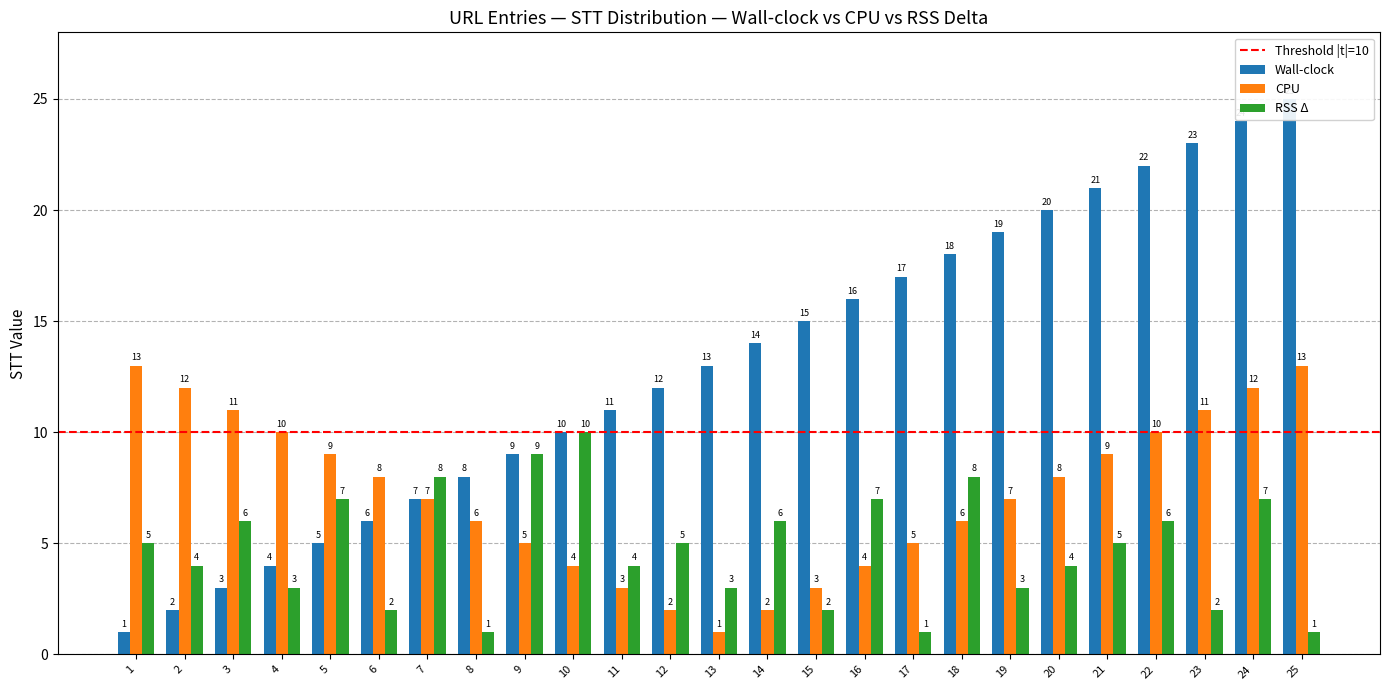

What is the difference between the maximum and second lowest values in the CPU series?

11